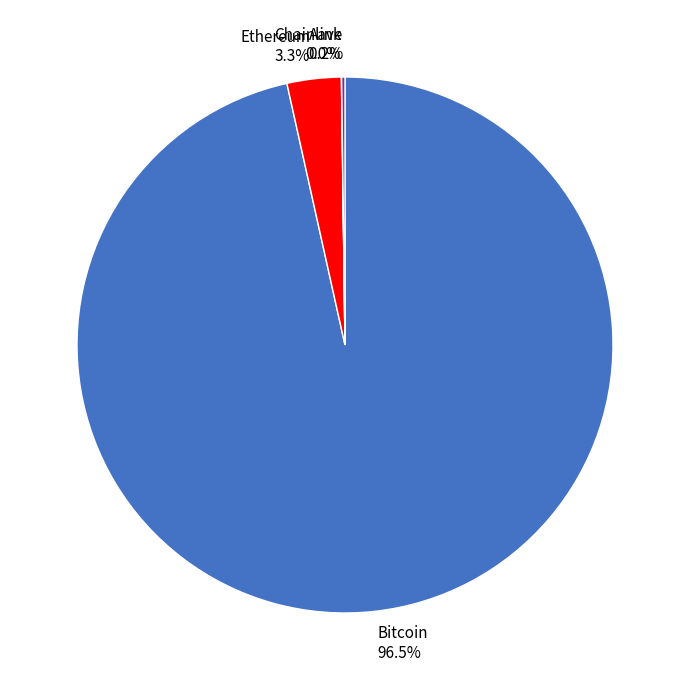

Is there any slice that represents more than half of the pie?

Yes